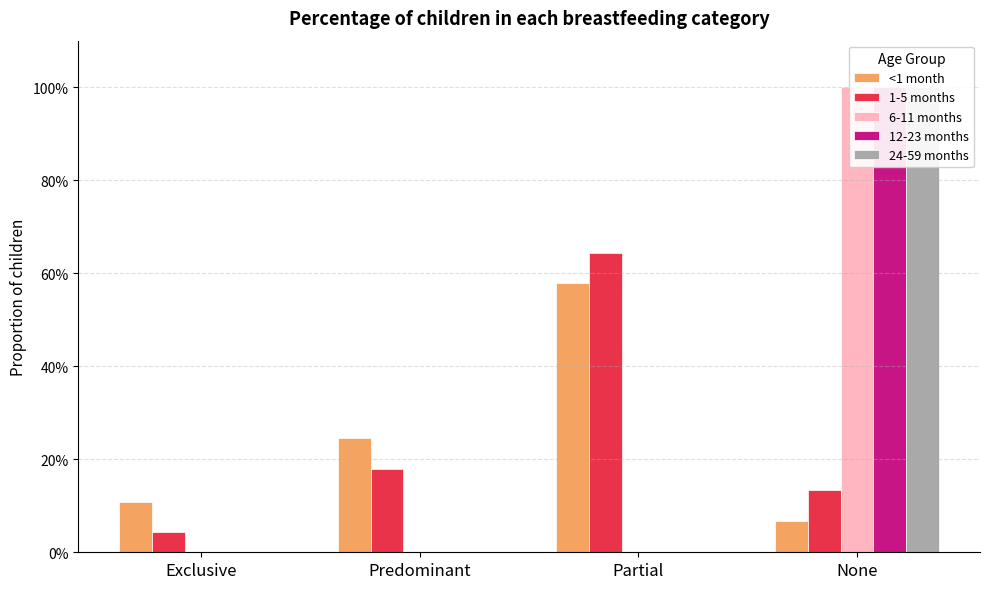

At which label does <1 month reach its minimum?

None